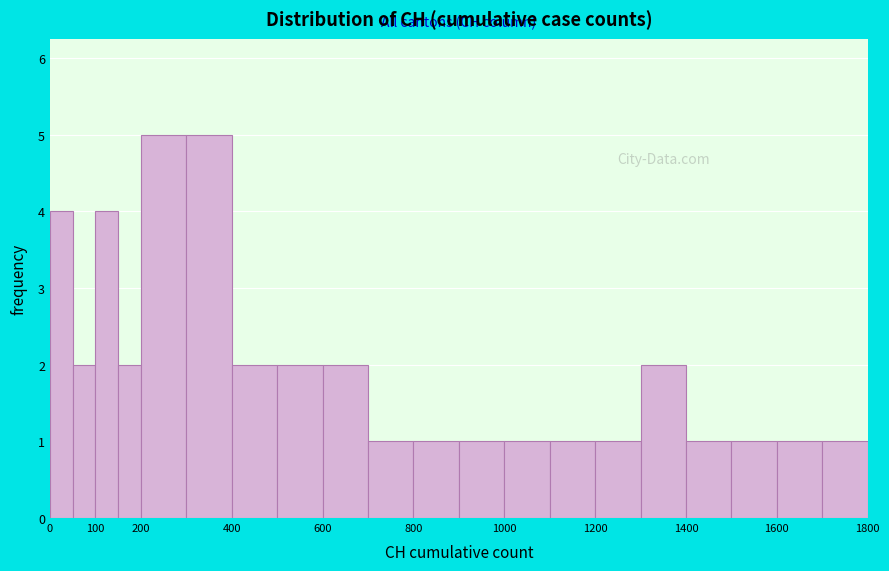

What is the height of the bar covering 1400 to 1500 on the x-axis? The values are not printed on the chart, so give them approximately, as read against the axis.

1